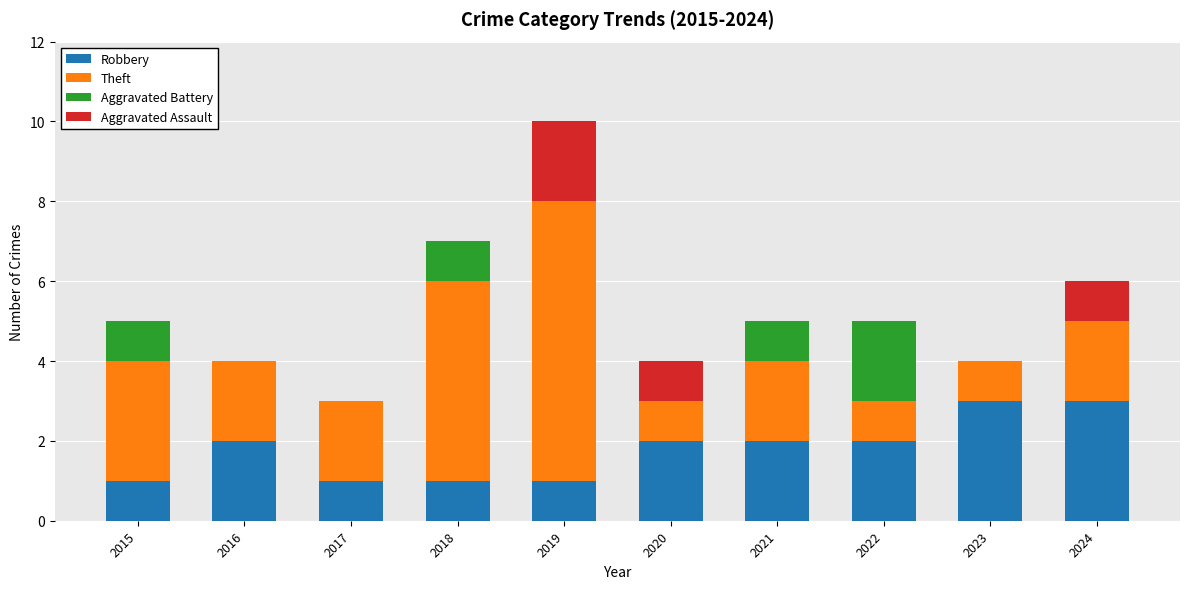

What is the sum of all Robbery values?

18